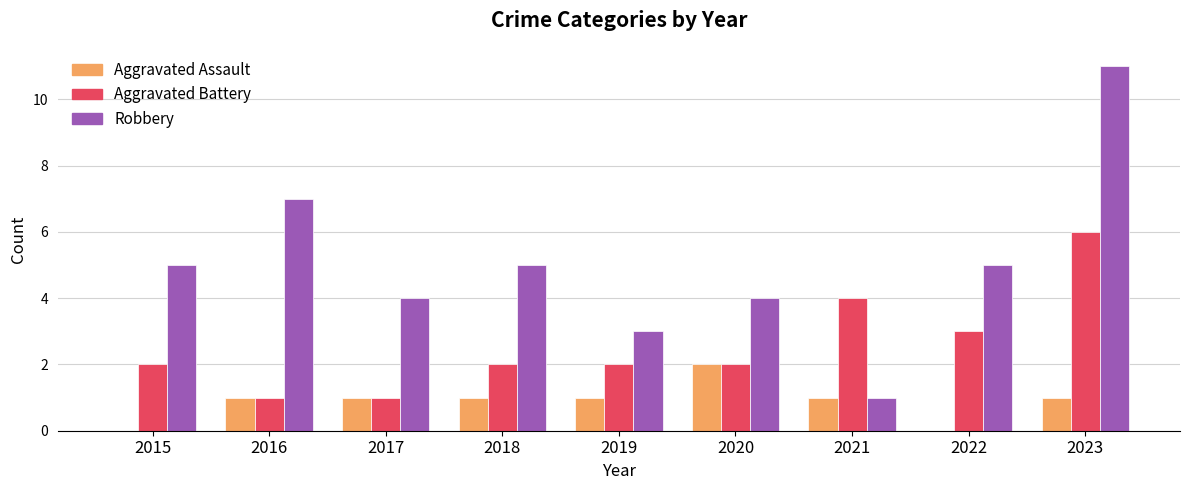

Which category has the highest value across all series?

2023